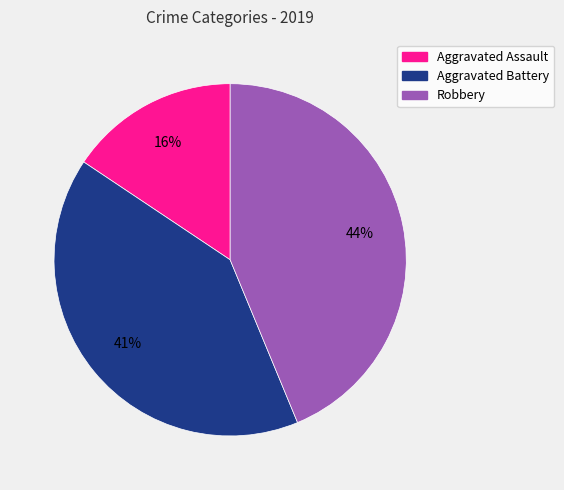

How many slices are in this pie chart?

3